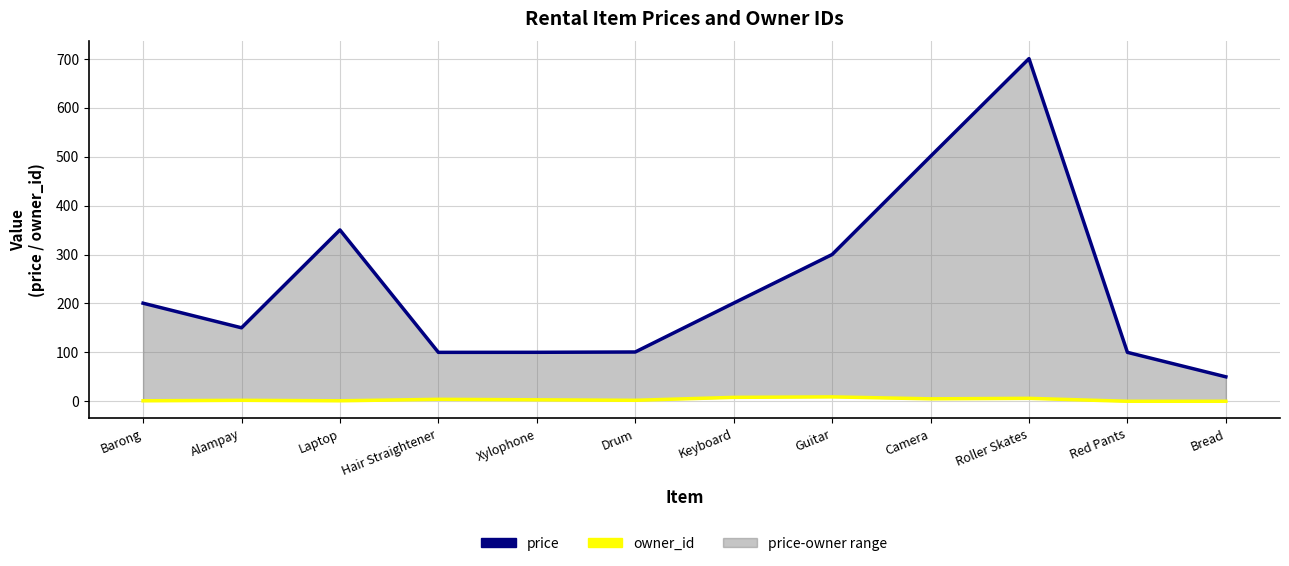

Which series has the largest total across all categories?

price